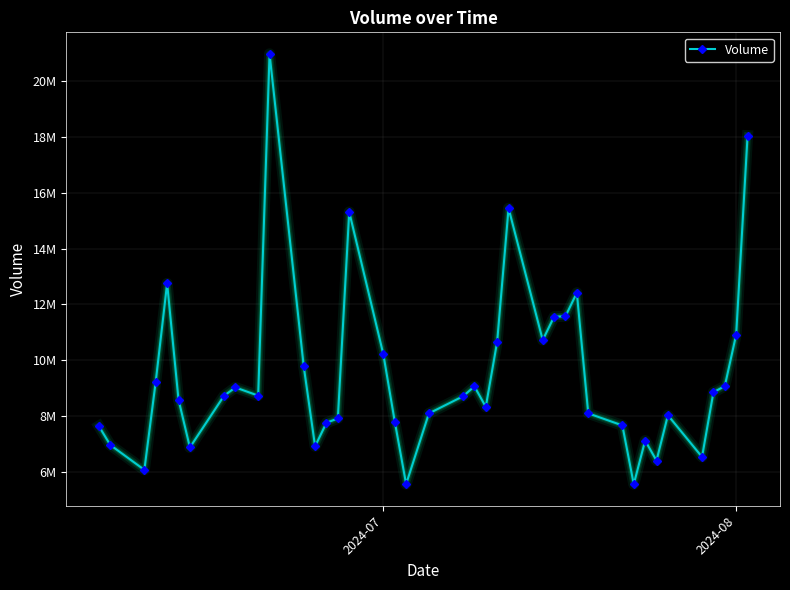

Reading right to left, what are all the values shown in this chart?

18041680	10918640	9071637	8850705	6533636	8027787	6403774	7118957	5557262	7663223	8095898	12415130	11572470	11557020	10719670	15443440	10666940	8328493	9060258	8706967	8093096	5560925	7802936	10205840	15307620	7913453	7758582	6915909	9785929	20972500	8731062	9022971	8725445	6874029	8587786	12751330	9235302	6071201	6964498	7640289